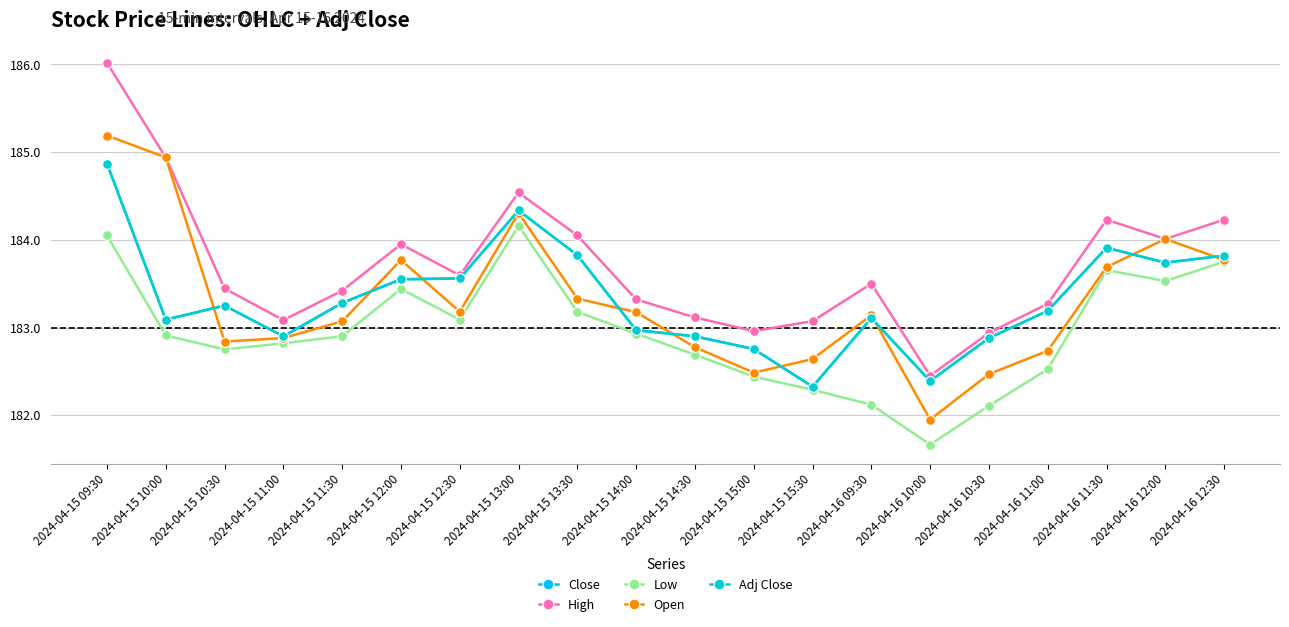

What is the value of the Close point at the 14th from the left?

183.1